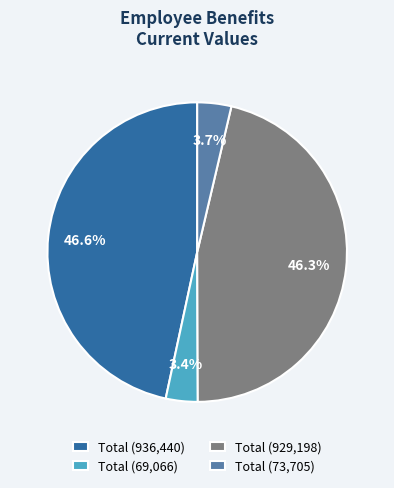

What percentage do Total (69,066) and Total (929,198) together represent?

49.7%